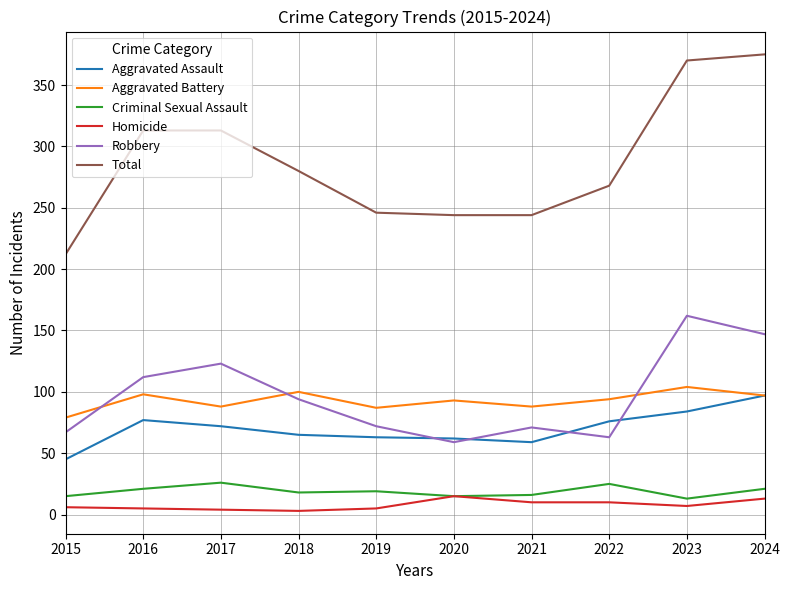

Between 2015 and 2016, which series saw the biggest shift?

Total